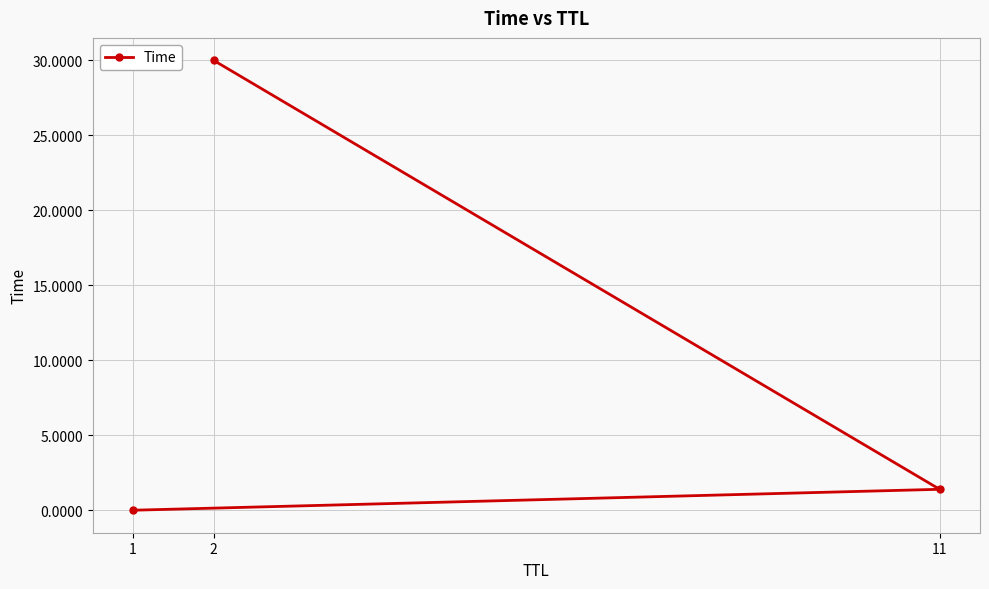

List the labels in order of value, smallest first.

1, 11, 2